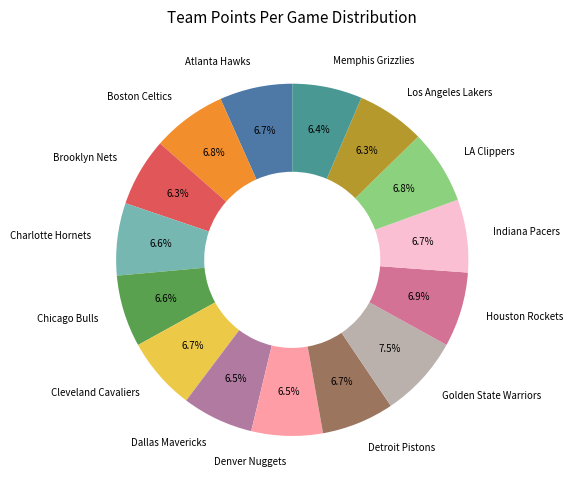

Is Los Angeles Lakers the majority of the pie?

No